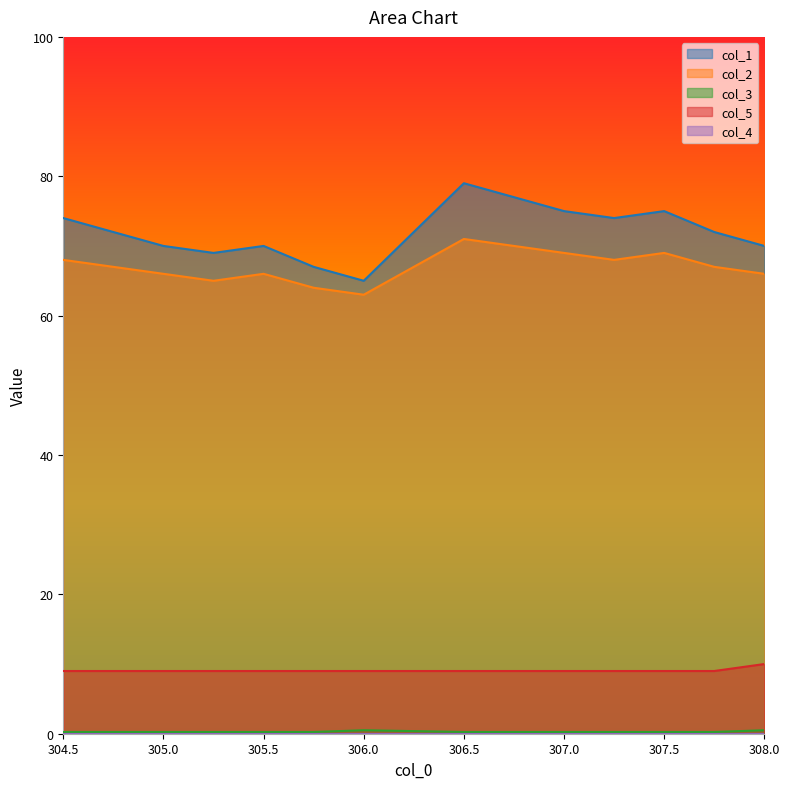

Is the value of col_1 at 307.0 greater than the value of col_5 at 308.0?

Yes